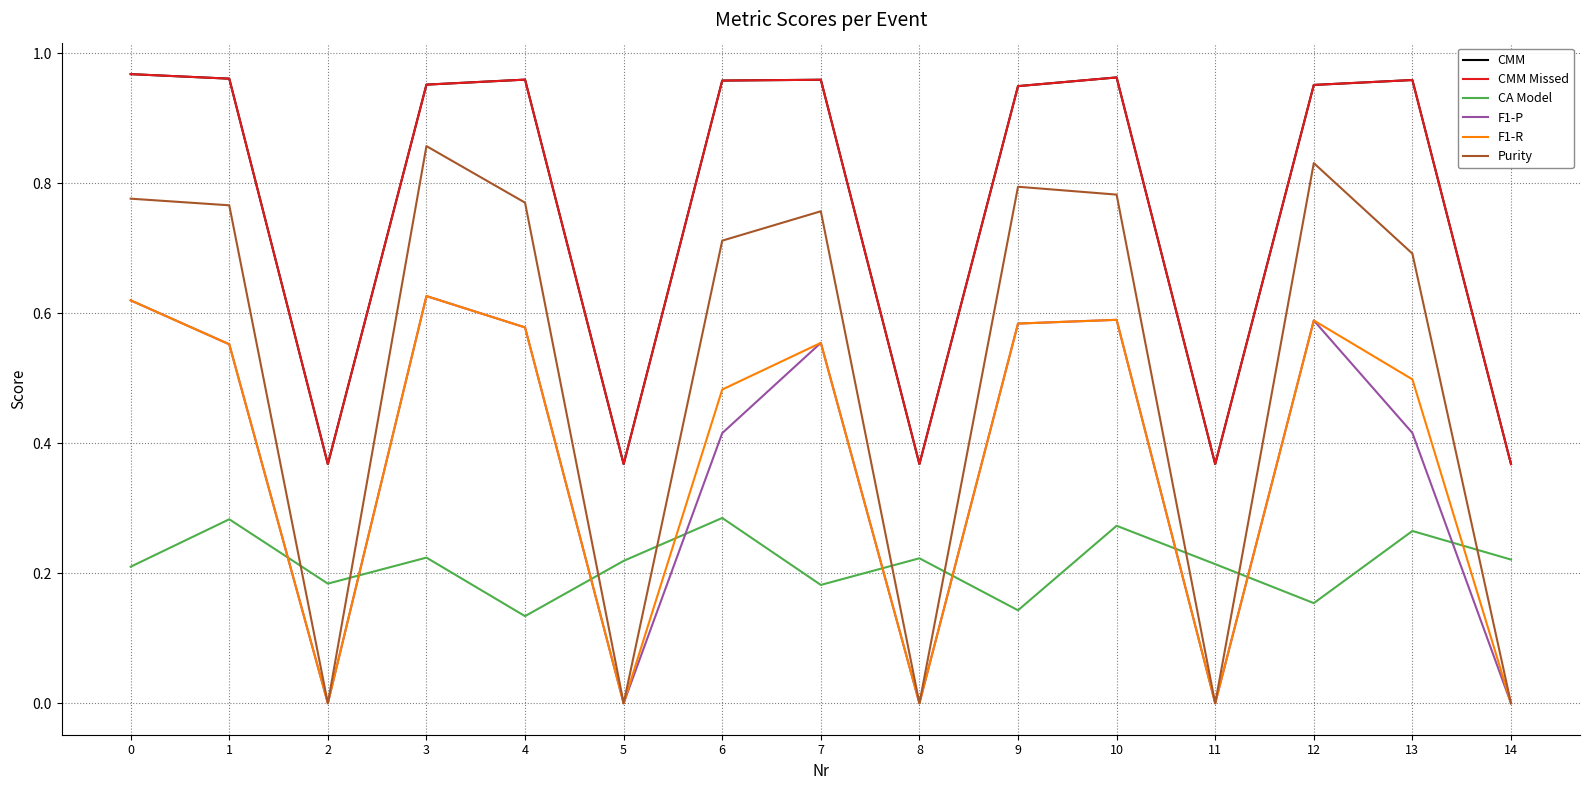

In Purity, how many points are higher than both neighbors (excluding endpoints)?

4